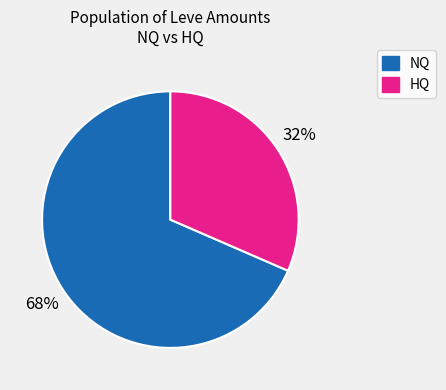

To the nearest percent, what is the average slice percentage?

50%